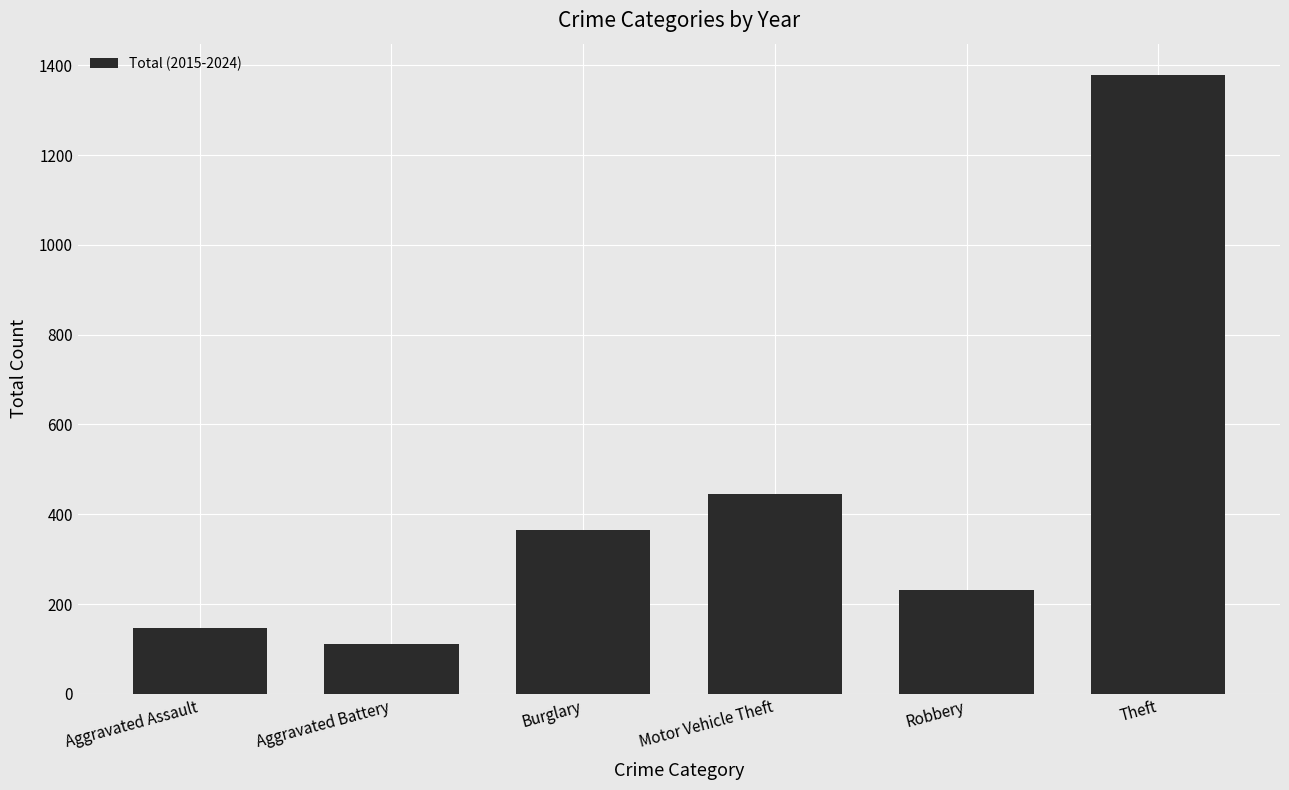

Is it true that the value at Aggravated Assault is 76?

False